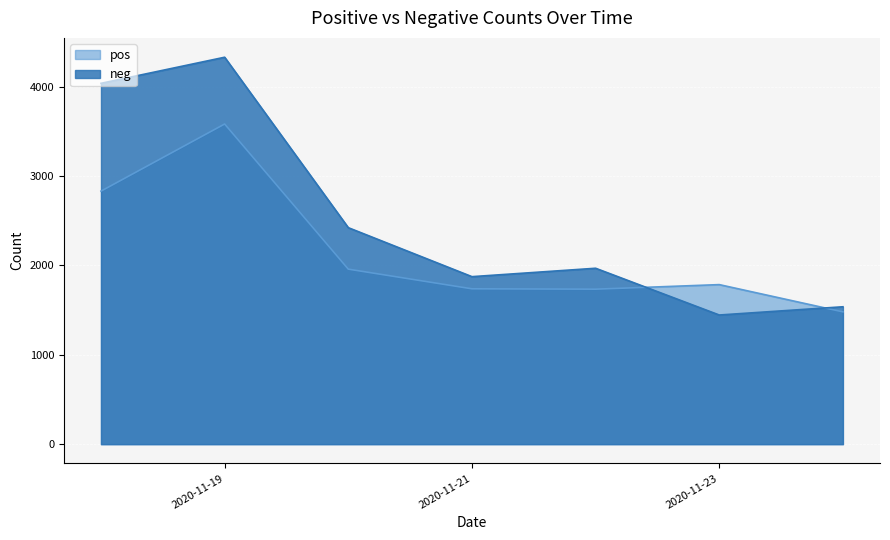

What is the difference between the highest and lowest values at 2020-11-23?

340